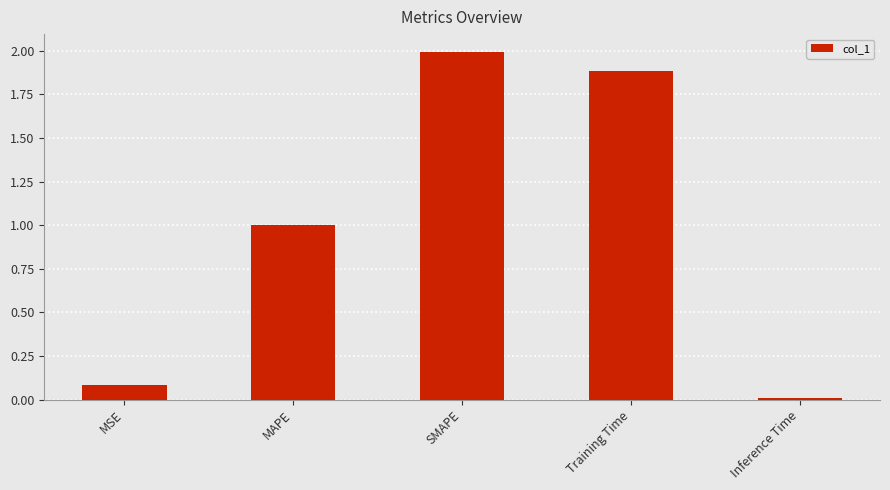

The value at MSE is 0.2. True or false?

False